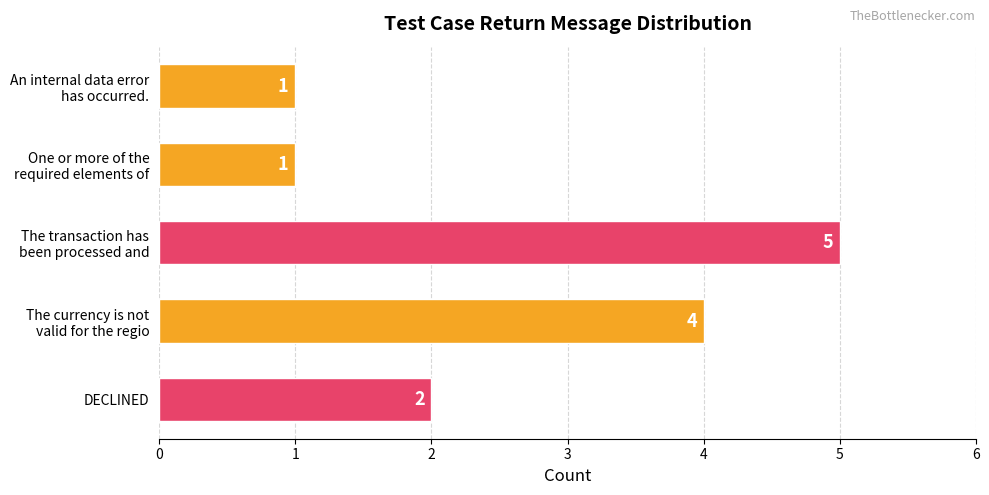

What is the maximum value shown in the chart?

5